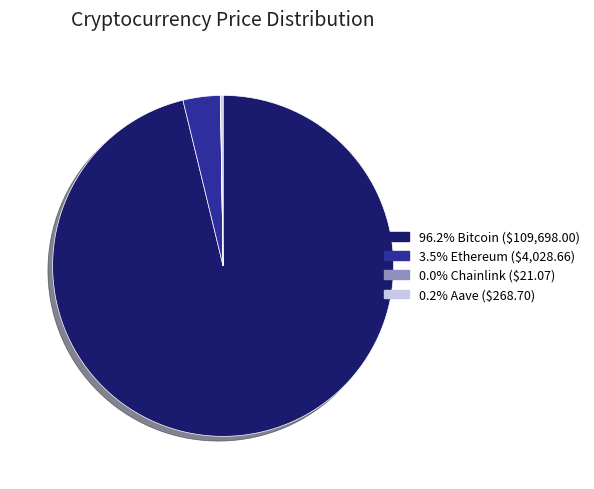

Is there a majority slice in this chart?

Yes